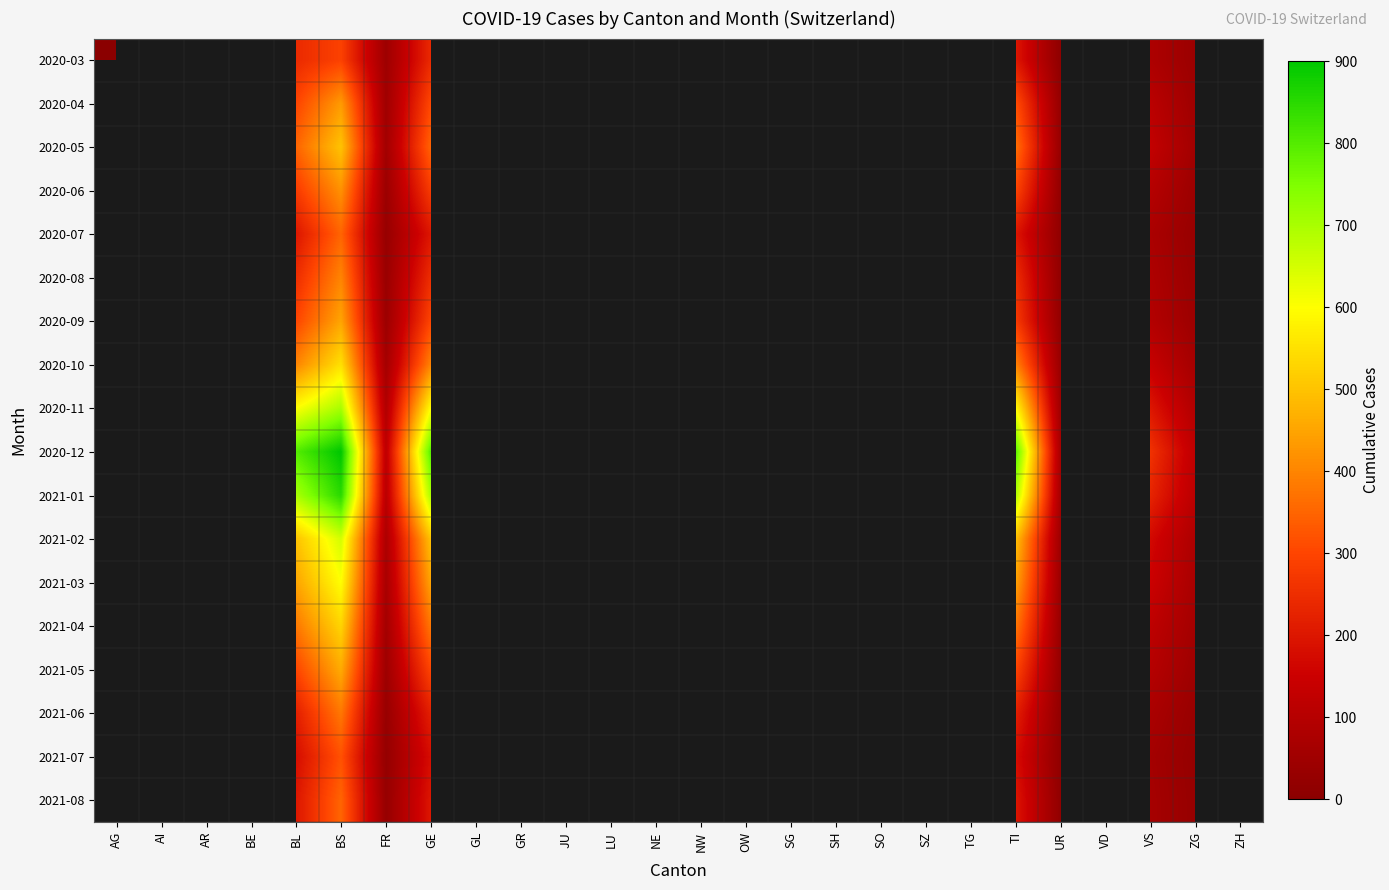

At how many categories does at least one series exceed 504?

4